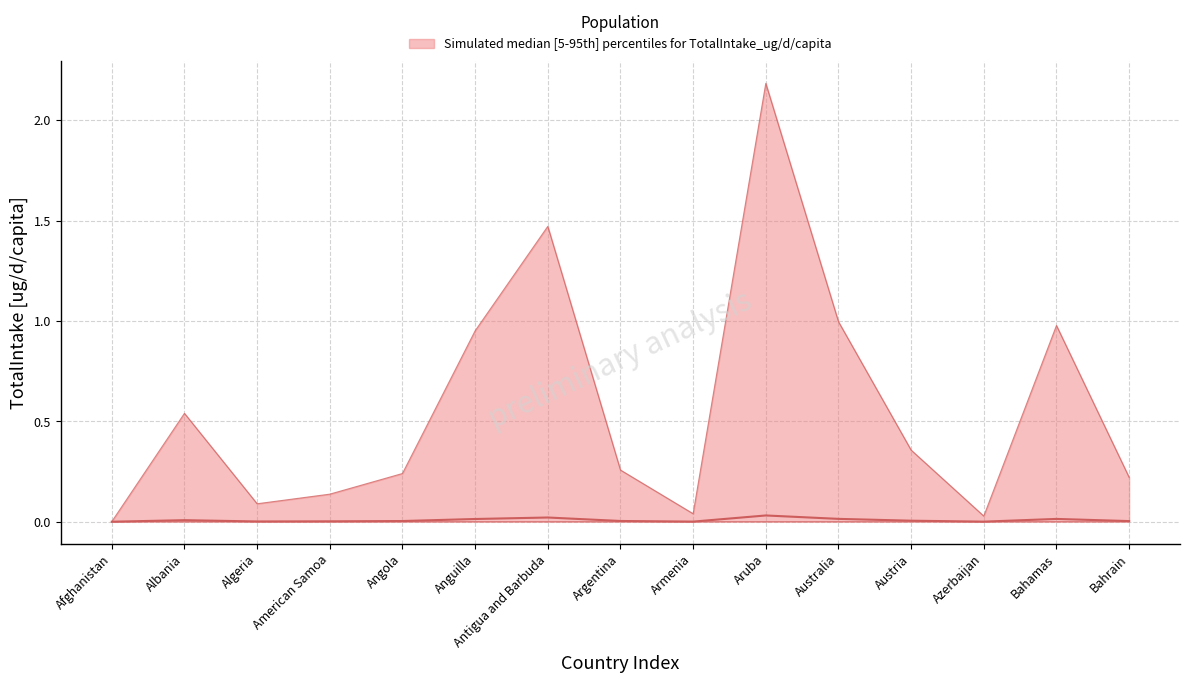

At which label does lower reach its peak?

Aruba